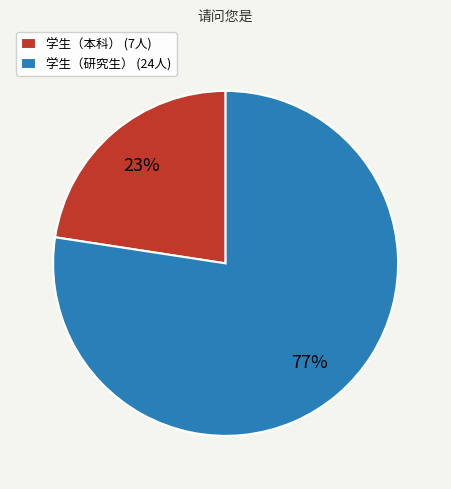

Is it true that 学生（研究生） (24人) is 85% of the pie?

False